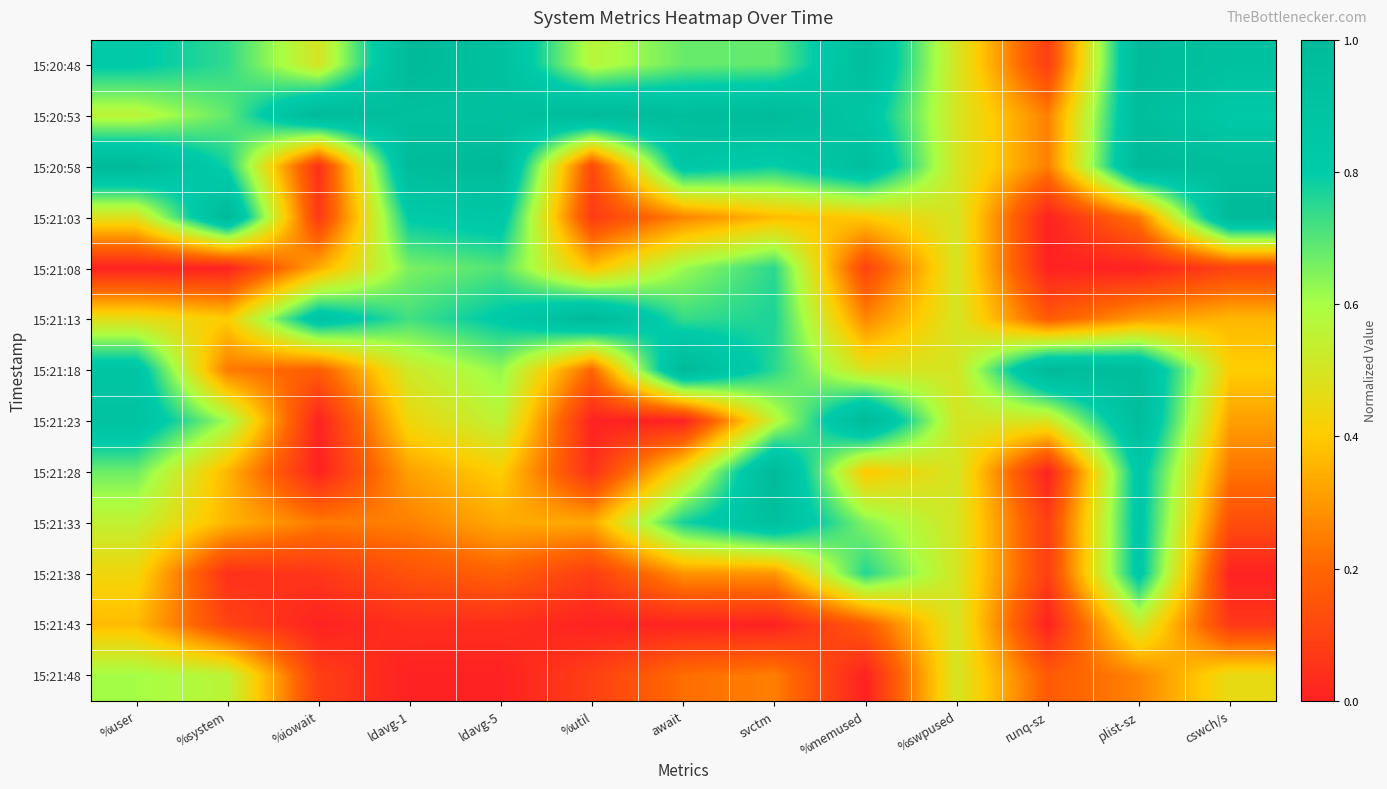

Reading left to right, extract all data points from this chart.

15:20:48: %user=0.8	%system=0.7	%iowait=0.5	ldavg-1=1.0	ldavg-5=0.9	%util=0.6	await=0.7	svctm=0.7	%memused=0.9	%swpused=0.5	runq-sz=0.1	plist-sz=1.0	cswch/s=0.9
15:20:53: %user=0.6	%system=0.7	%iowait=1.0	ldavg-1=0.9	ldavg-5=0.9	%util=1.0	await=1.0	svctm=1.0	%memused=0.9	%swpused=0.5	runq-sz=0.2	plist-sz=1.0	cswch/s=0.8
15:20:58: %user=1.0	%system=0.8	%iowait=0.0	ldavg-1=1.0	ldavg-5=1.0	%util=0.1	await=0.9	svctm=0.8	%memused=0.9	%swpused=0.5	runq-sz=0.2	plist-sz=1.0	cswch/s=1.0
15:21:03: %user=0.5	%system=1.0	%iowait=0.1	ldavg-1=0.8	ldavg-5=0.9	%util=0.1	await=0.3	svctm=0.4	%memused=0.4	%swpused=0.5	runq-sz=0.0	plist-sz=0.2	cswch/s=1.0
15:21:08: %user=0.0	%system=0.0	%iowait=0.3	ldavg-1=0.7	ldavg-5=0.7	%util=0.4	await=0.6	svctm=0.7	%memused=0.1	%swpused=0.5	runq-sz=0.0	plist-sz=0.0	cswch/s=0.1
15:21:13: %user=0.5	%system=0.4	%iowait=0.9	ldavg-1=0.7	ldavg-5=0.8	%util=1.0	await=0.7	svctm=0.8	%memused=0.3	%swpused=0.5	runq-sz=0.2	plist-sz=0.3	cswch/s=0.4
15:21:18: %user=0.9	%system=0.2	%iowait=0.2	ldavg-1=0.5	ldavg-5=0.6	%util=0.2	await=1.0	svctm=0.7	%memused=0.5	%swpused=0.5	runq-sz=1.0	plist-sz=1.0	cswch/s=0.4
15:21:23: %user=0.9	%system=0.6	%iowait=0.0	ldavg-1=0.4	ldavg-5=0.6	%util=0.0	await=0.0	svctm=0.6	%memused=1.0	%swpused=0.5	runq-sz=0.5	plist-sz=1.0	cswch/s=0.3
15:21:28: %user=0.7	%system=0.4	%iowait=0.0	ldavg-1=0.3	ldavg-5=0.4	%util=0.0	await=0.5	svctm=1.0	%memused=0.4	%swpused=0.5	runq-sz=0.0	plist-sz=0.8	cswch/s=0.2
15:21:33: %user=0.5	%system=0.4	%iowait=0.2	ldavg-1=0.3	ldavg-5=0.3	%util=0.3	await=0.8	svctm=0.9	%memused=0.6	%swpused=0.5	runq-sz=0.1	plist-sz=0.8	cswch/s=0.1
15:21:38: %user=0.4	%system=0.0	%iowait=0.1	ldavg-1=0.1	ldavg-5=0.2	%util=0.1	await=0.3	svctm=0.3	%memused=0.8	%swpused=0.5	runq-sz=0.1	plist-sz=0.8	cswch/s=0.0
15:21:43: %user=0.4	%system=0.1	%iowait=0.0	ldavg-1=0.0	ldavg-5=0.0	%util=0.0	await=0.0	svctm=0.0	%memused=0.2	%swpused=0.5	runq-sz=0.0	plist-sz=0.5	cswch/s=0.1
15:21:48: %user=0.6	%system=0.6	%iowait=0.1	ldavg-1=0.0	ldavg-5=0.0	%util=0.1	await=0.2	svctm=0.2	%memused=0.0	%swpused=0.5	runq-sz=0.2	plist-sz=0.3	cswch/s=0.5